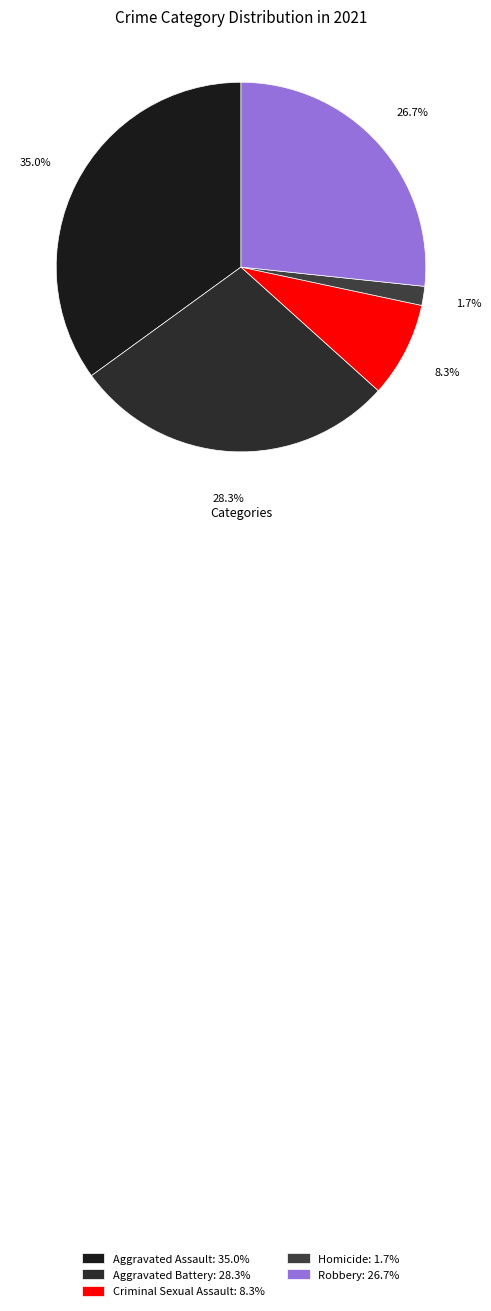

What percentage is the Homicide slice, to the nearest percent?

2%